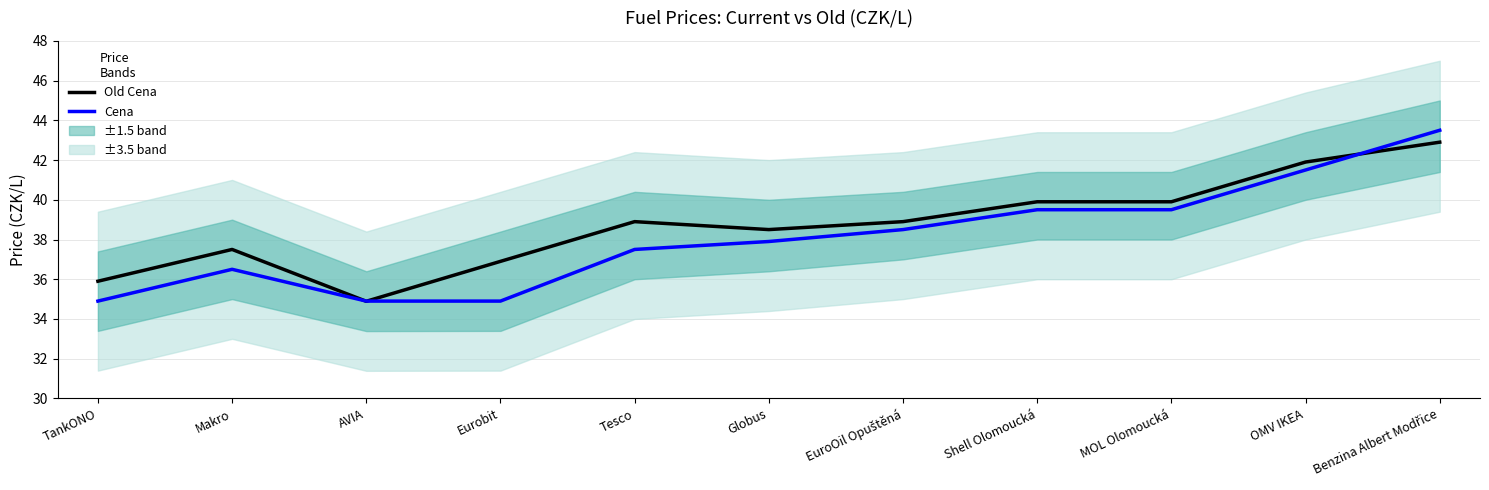

Is the value of Old Cena at AVIA greater than the value of Cena at OMV IKEA?

No